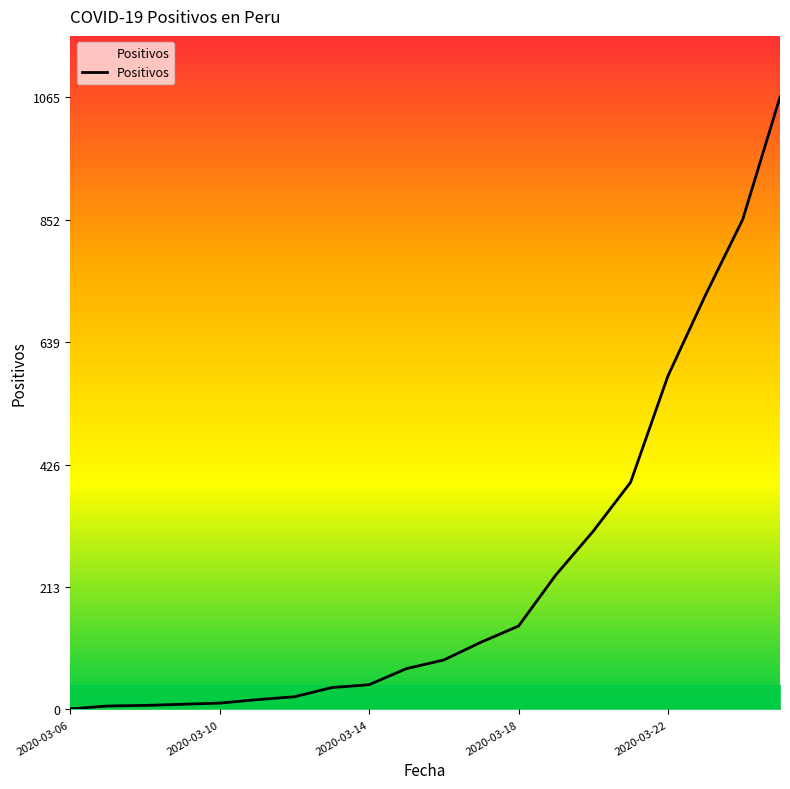

What is the maximum value shown in the chart?

1065